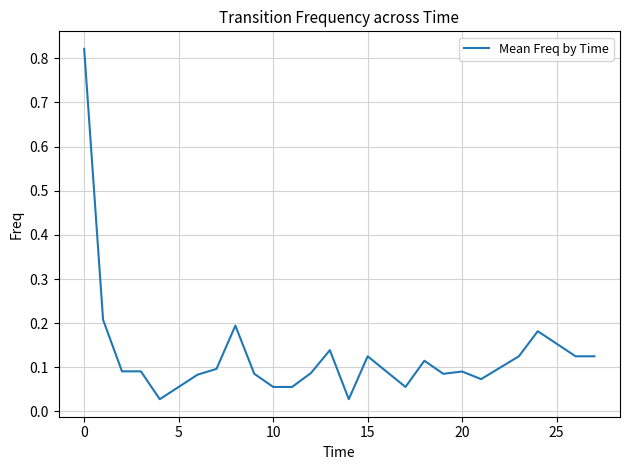

Does the chart have visible grid lines?

Yes